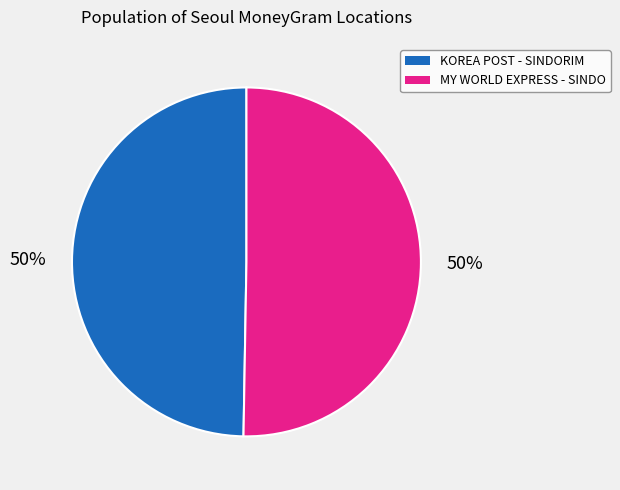

To the nearest percent, what is the average slice percentage?

50%